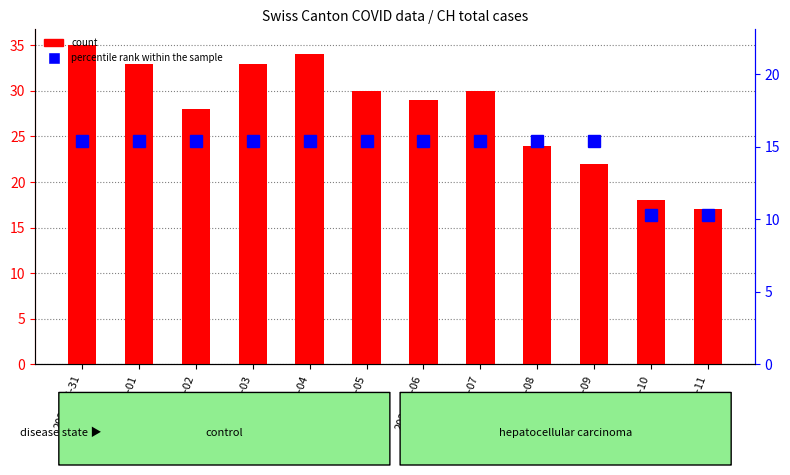

Are the bars horizontal?

No